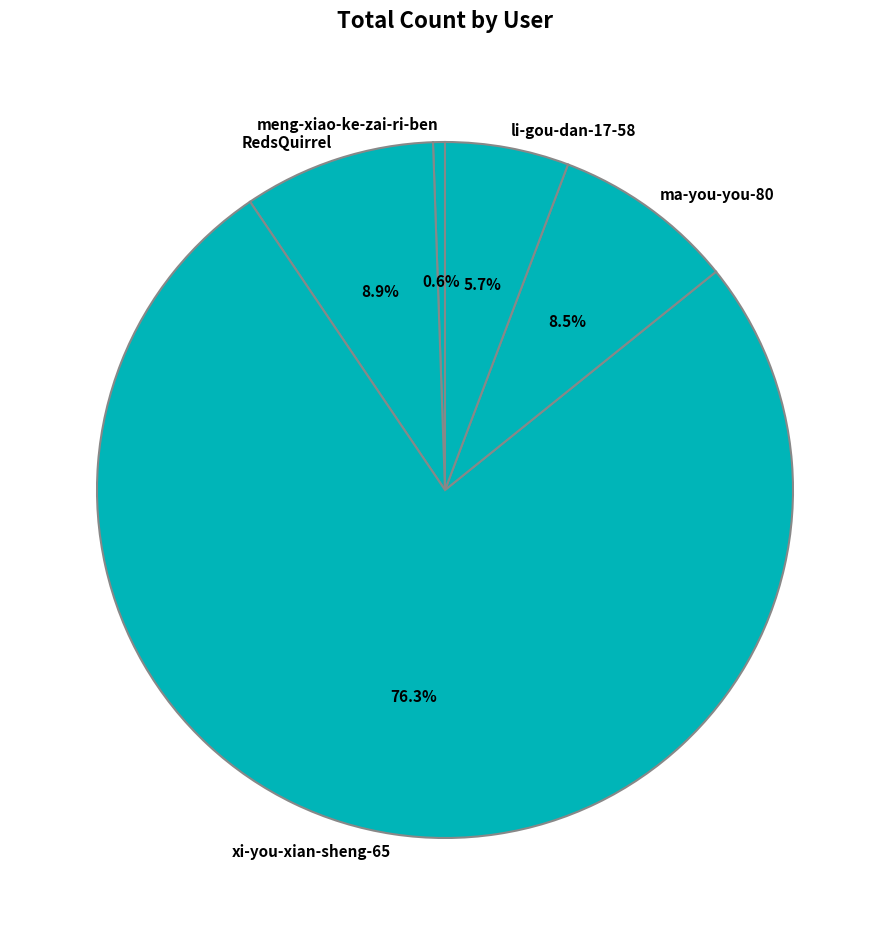

To the nearest percent, what is the difference between the largest and smallest slice percentages?

76%